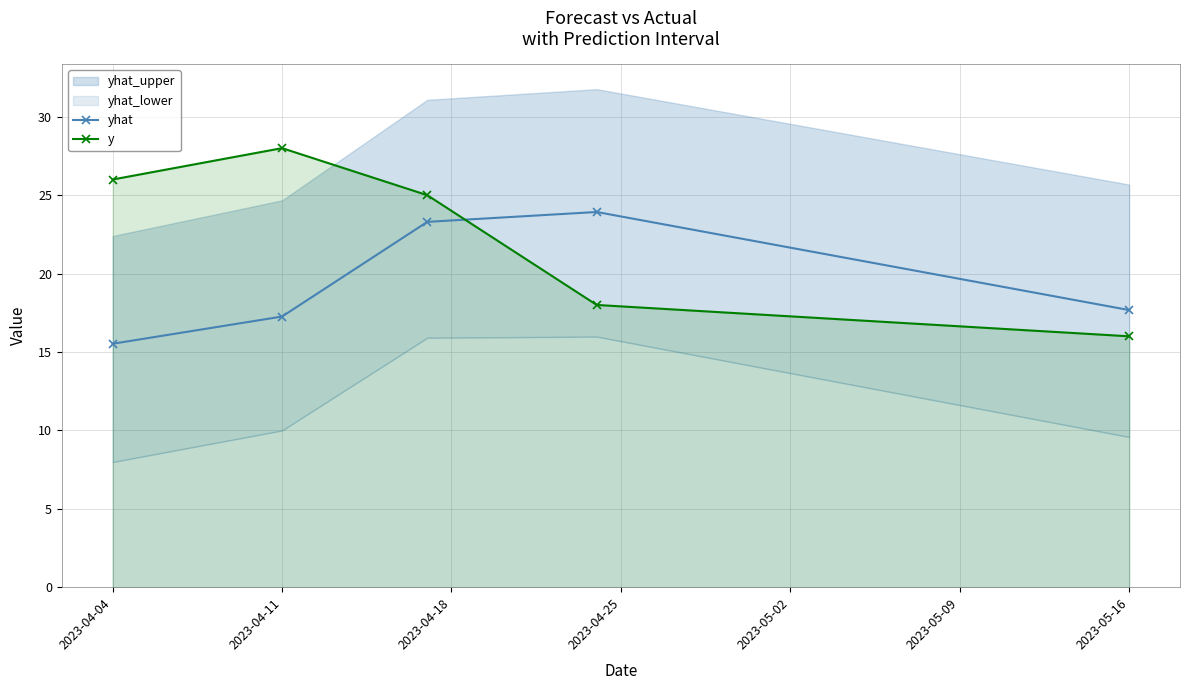

How many values in the y series are below 25?

2